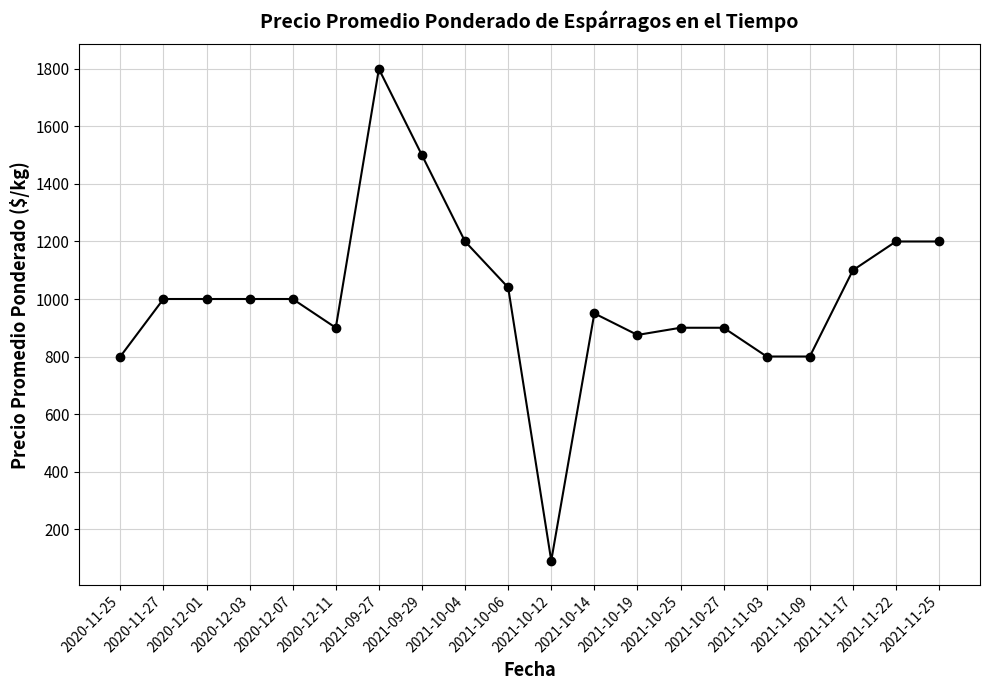

What value does the data have at 2021-11-17?

1100